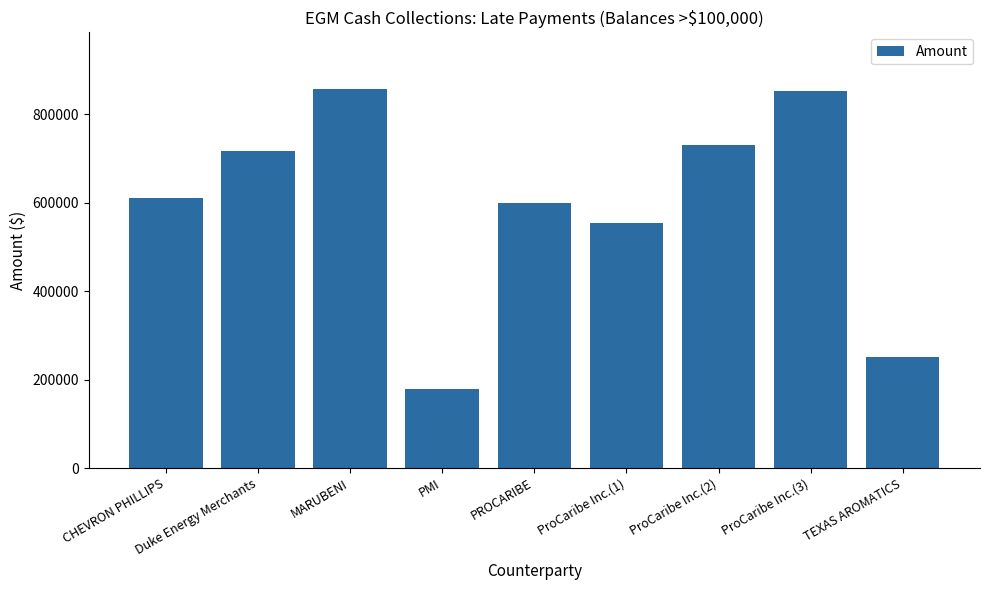

Is it true that the value at ProCaribe Inc.(2) is 1102988.7?

False